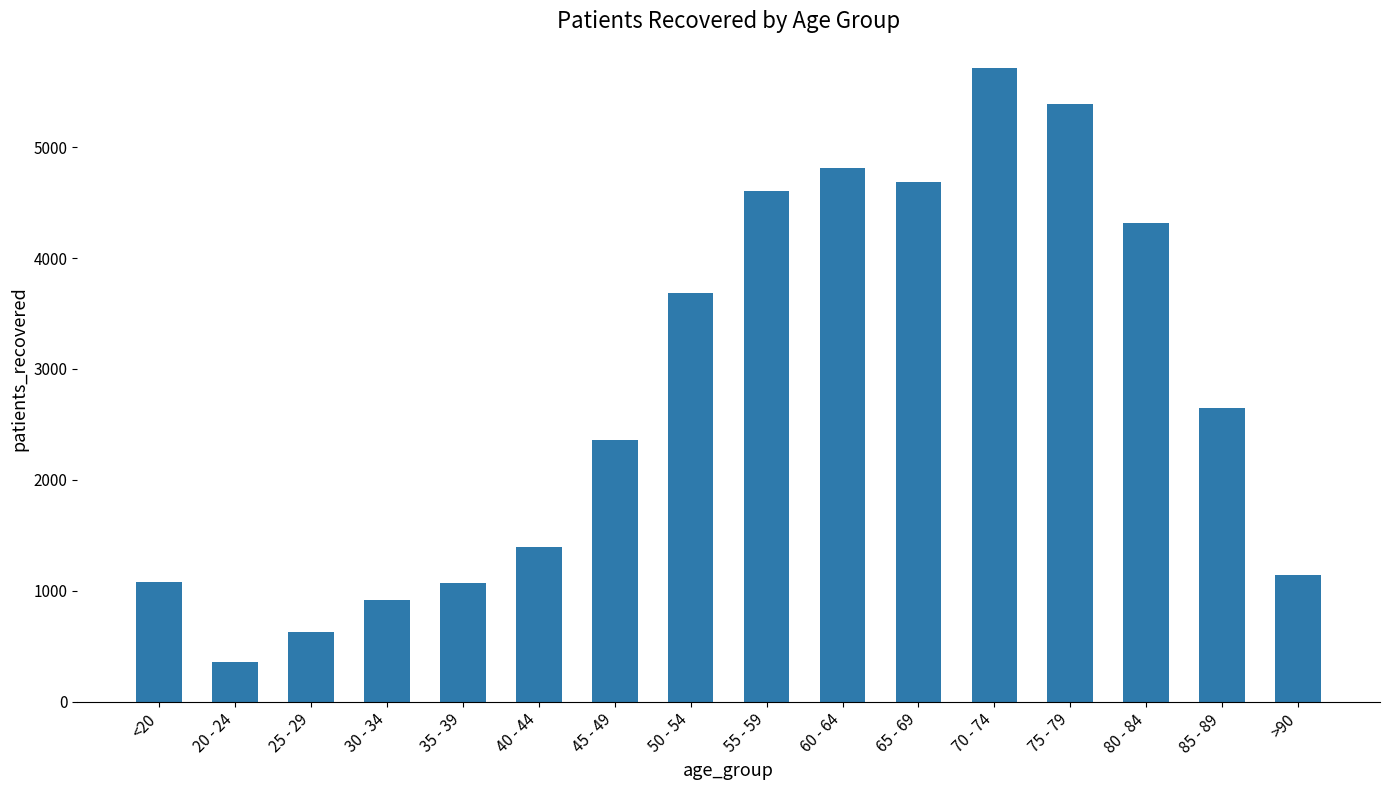

How many series are shown in this chart?

1